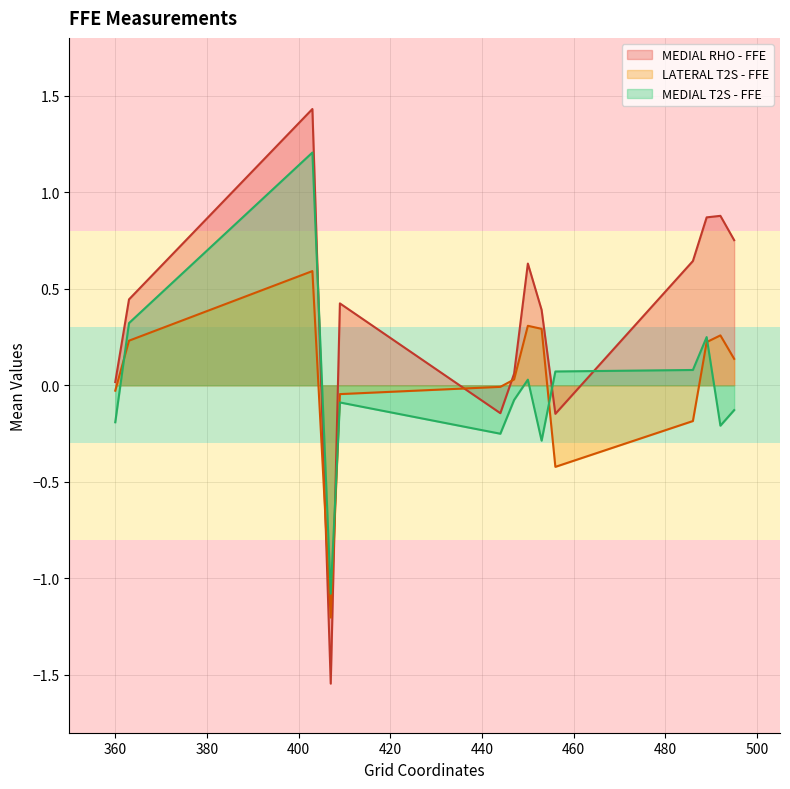

Which category has the lowest value in the MEDIAL T2S - FFE series?

407